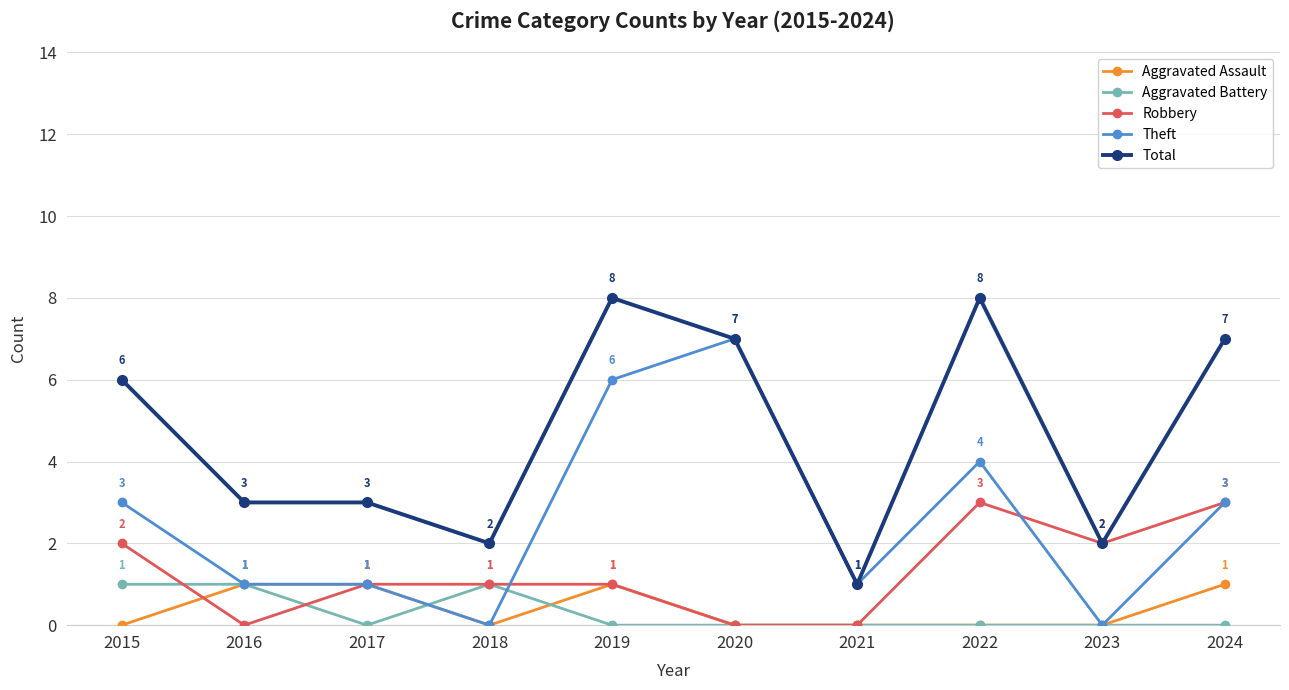

What is the difference between the highest and lowest values at 2017?

3